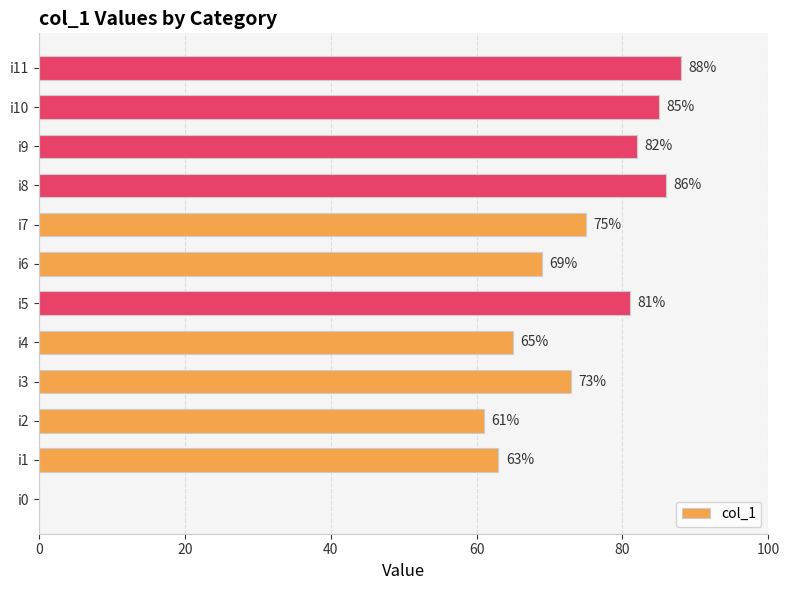

Between i8 and i7, which is larger?

i8